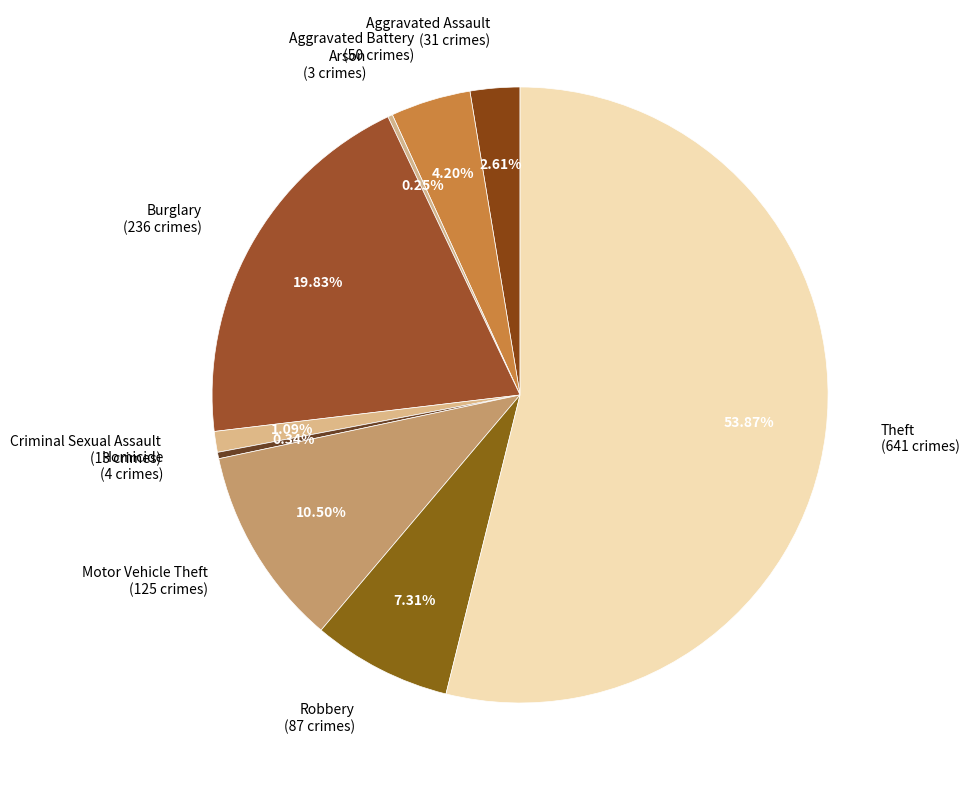

Which has a higher value, Theft (641 crimes) or Motor Vehicle Theft (125 crimes)?

Theft (641 crimes)